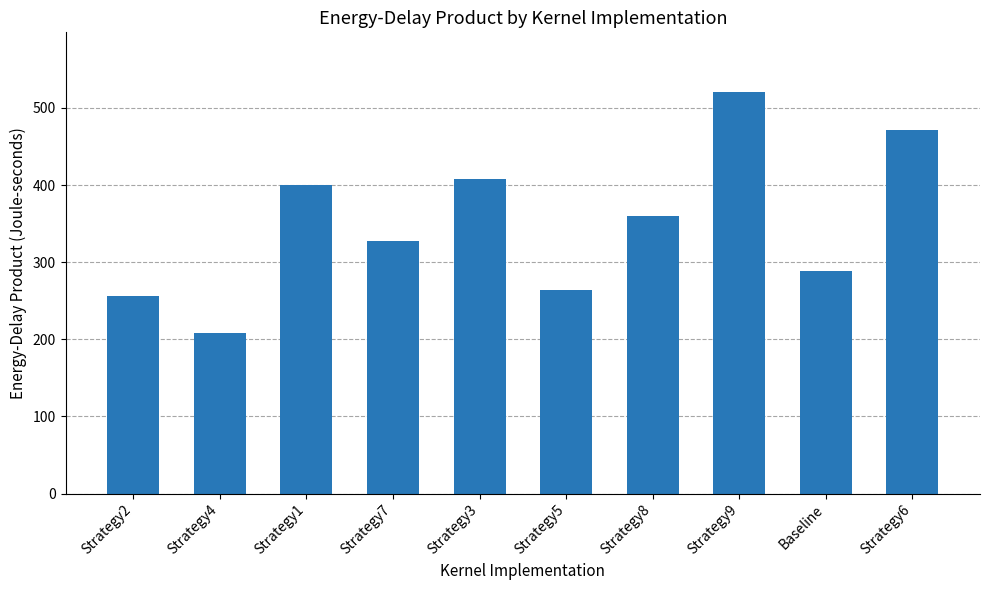

Rank the categories by value from highest to lowest.

Strategy9, Strategy6, Strategy3, Strategy1, Strategy8, Strategy7, Baseline, Strategy5, Strategy2, Strategy4